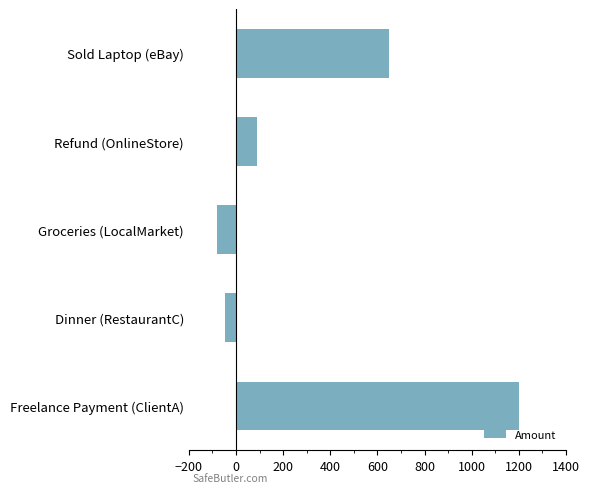

What is the label of the 5th bar from the top?

Freelance Payment (ClientA)